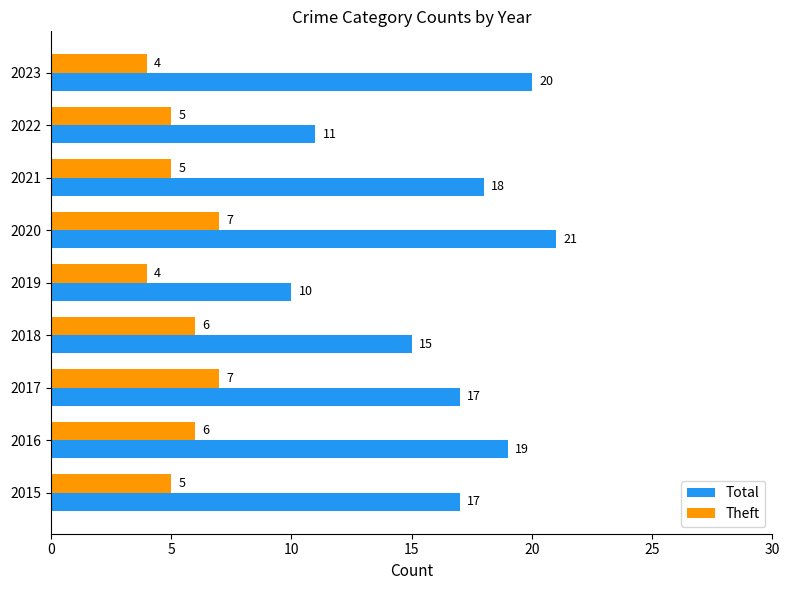

What is the minimum value shown in the chart?

4